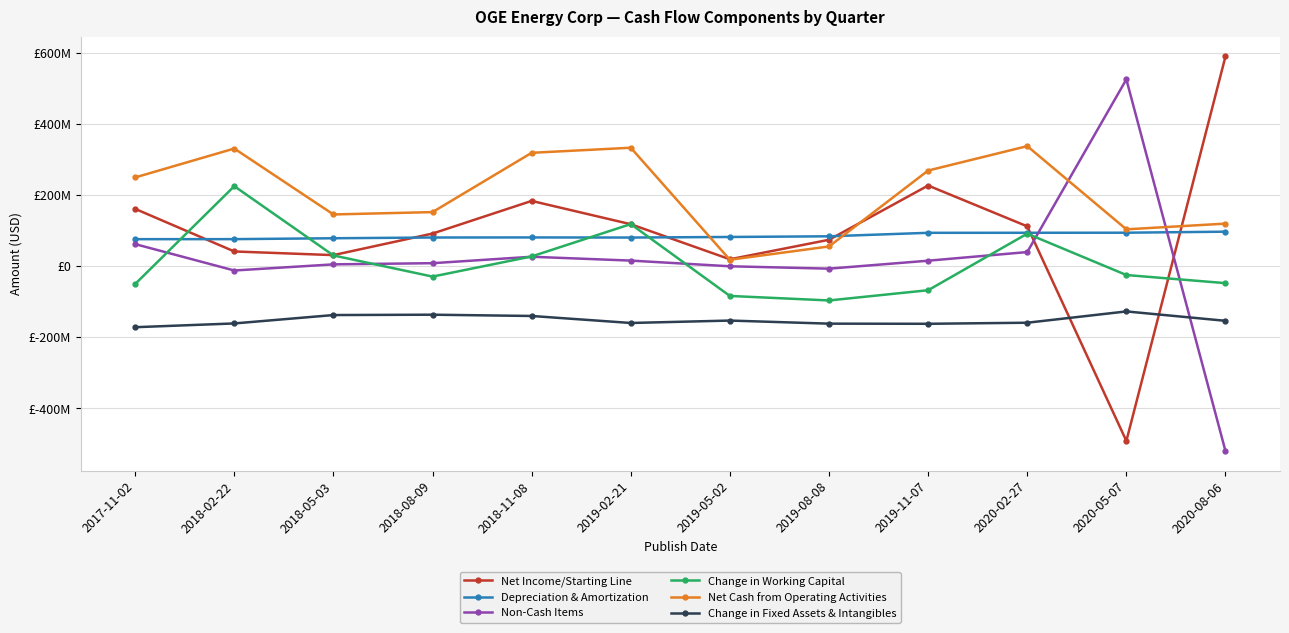

Is this an area chart (filled region under the line)?

No